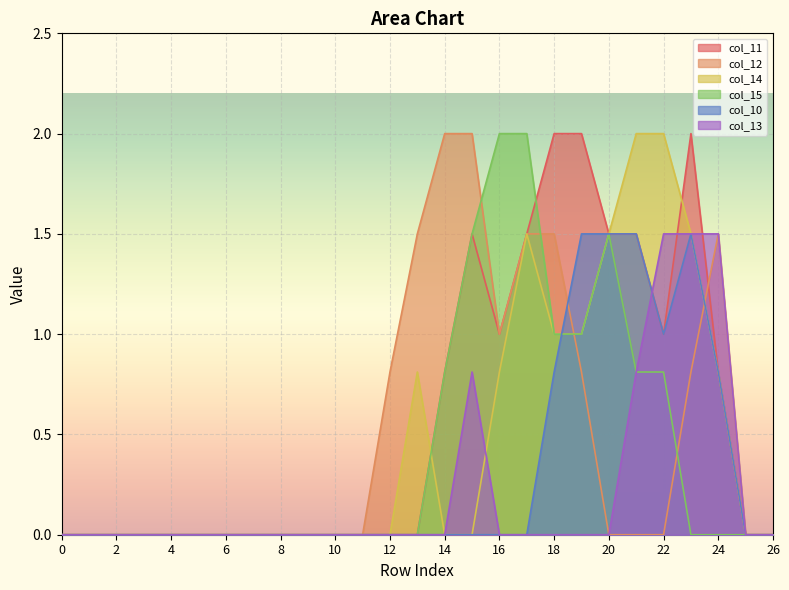

At how many categories does at least one series exceed 1?

12